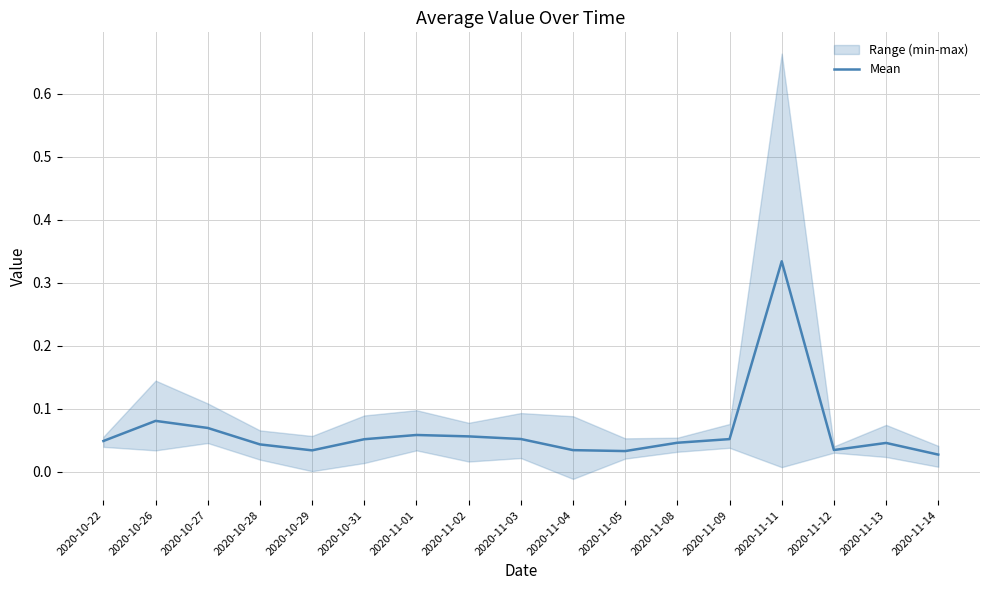

Reading left to right, what are all the values shown in this chart?

0.0	0.1	0.1	0.0	0.0	0.1	0.1	0.1	0.1	0.0	0.0	0.0	0.1	0.3	0.0	0.0	0.0